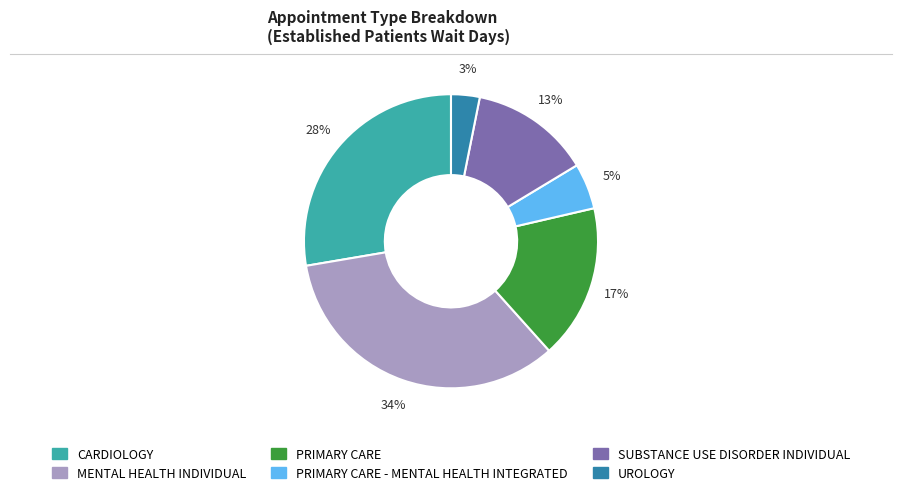

How many slices are in this pie chart?

6